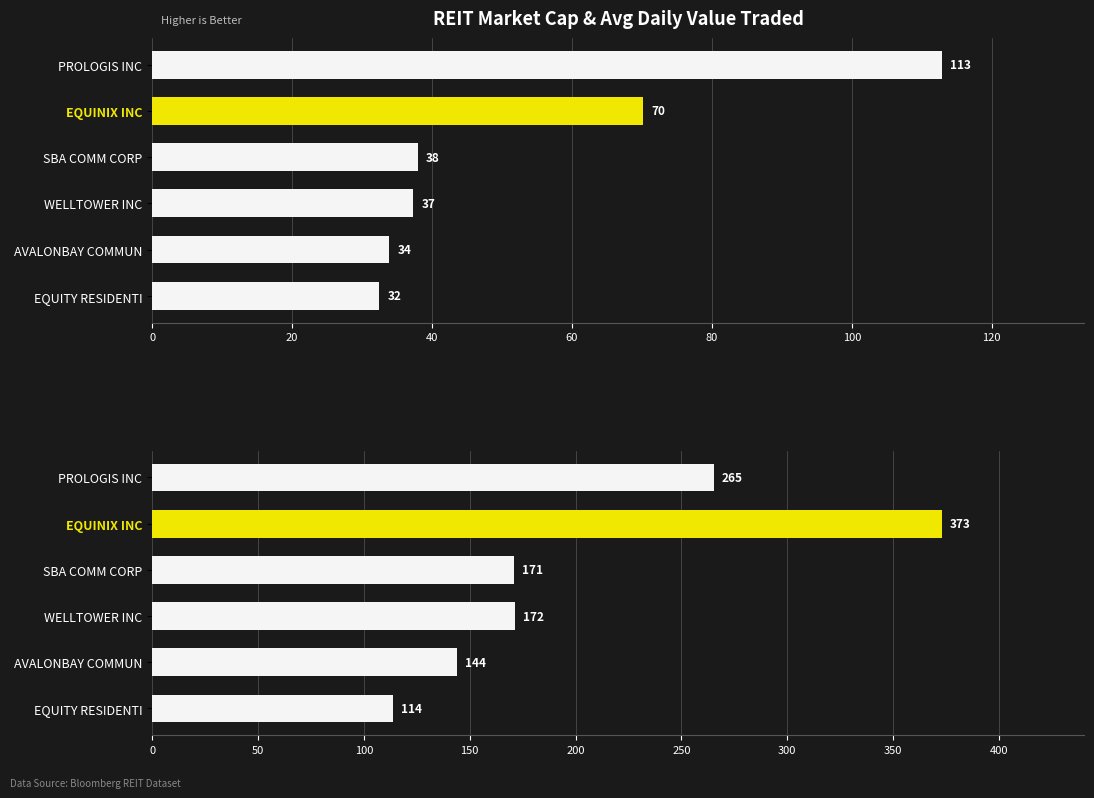

Are the bars horizontal?

Yes